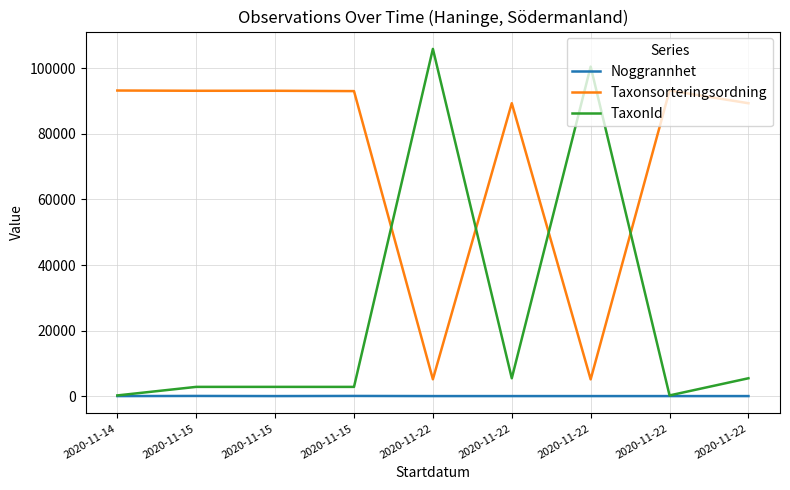

List the labels in order of Noggrannhet value, smallest first.

2020-11-14, 2020-11-15, 2020-11-22, 2020-11-22, 2020-11-22, 2020-11-22, 2020-11-22, 2020-11-15, 2020-11-15